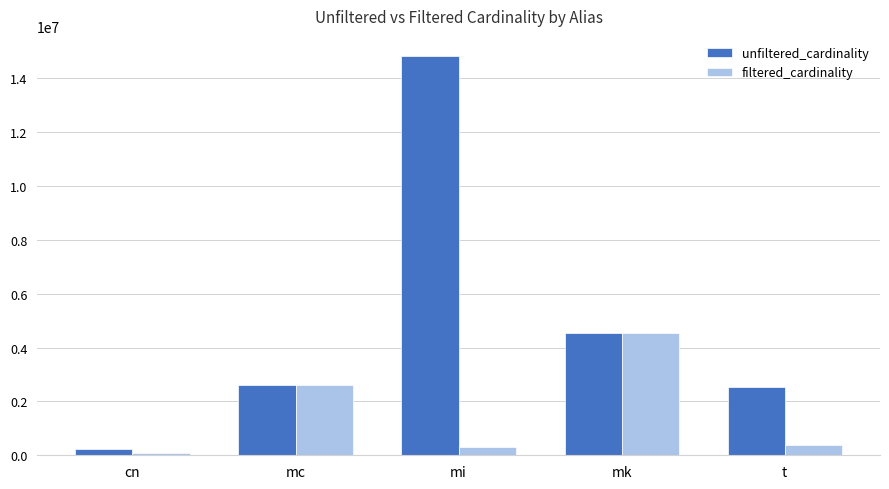

List the series in order of their overall mean, lowest first.

filtered_cardinality, unfiltered_cardinality